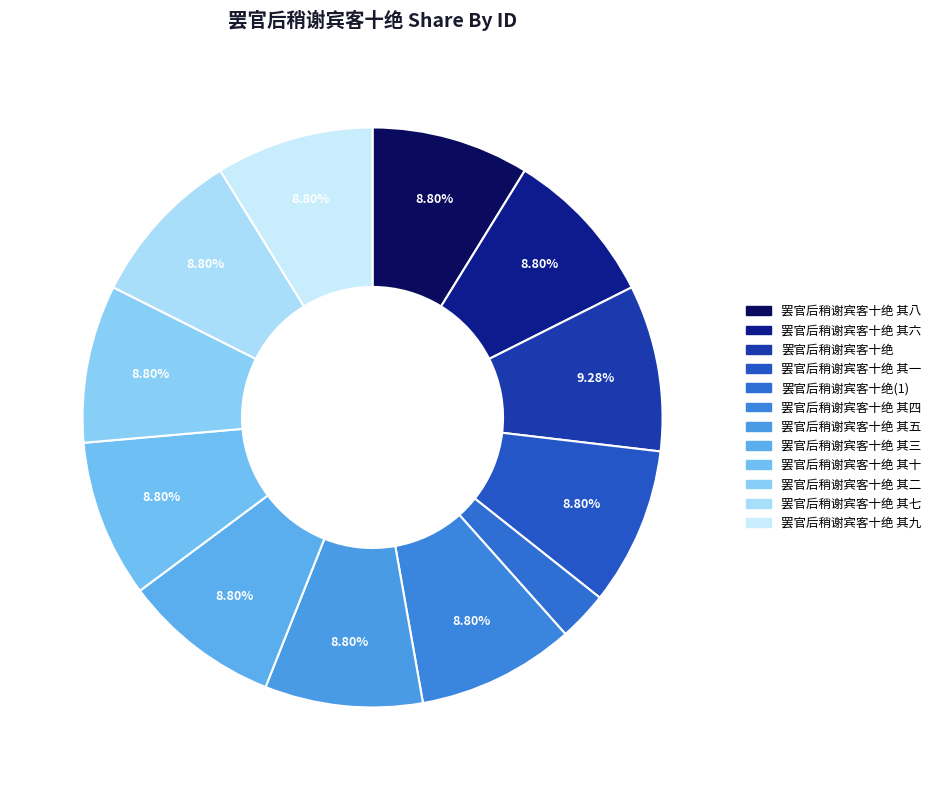

Which slice is the largest?

罢官后稍谢宾客十绝